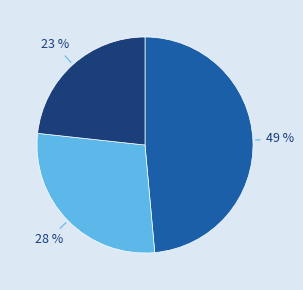

Does any single category account for the majority?

No